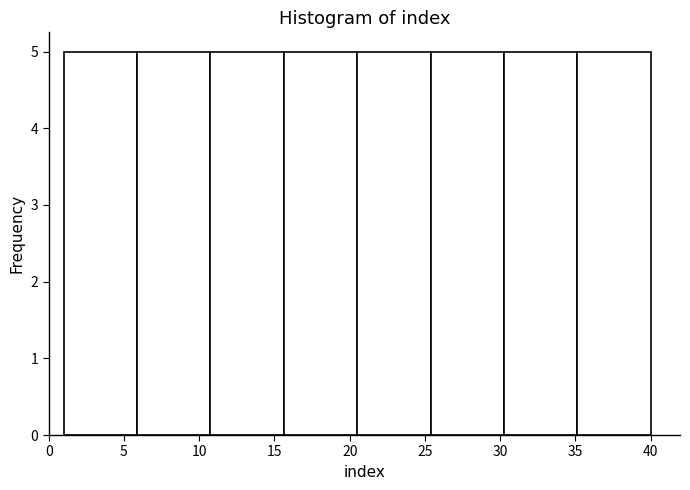

Reading left to right, list every bar in this chart as the range it spans on the x-axis followed by its height. Neither the bar edges nor the heights are printed on the chart, so give them approximately, as read against the axes.

1.0 to 6.0: 5
6.0 to 11.0: 5
11.0 to 15.5: 5
15.5 to 20.5: 5
20.5 to 25.5: 5
25.5 to 30.5: 5
30.5 to 35.0: 5
35.0 to 40.0: 5